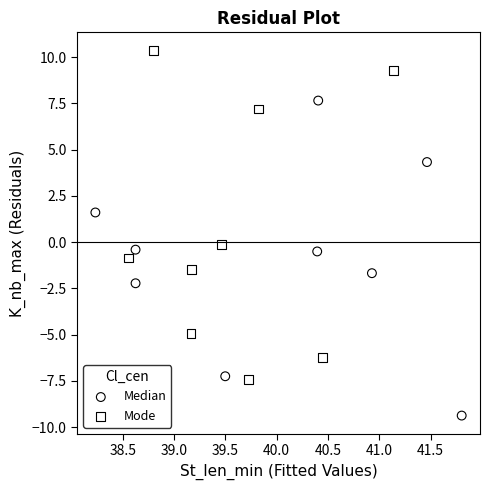

Which series contains the lowest Y value?

Median